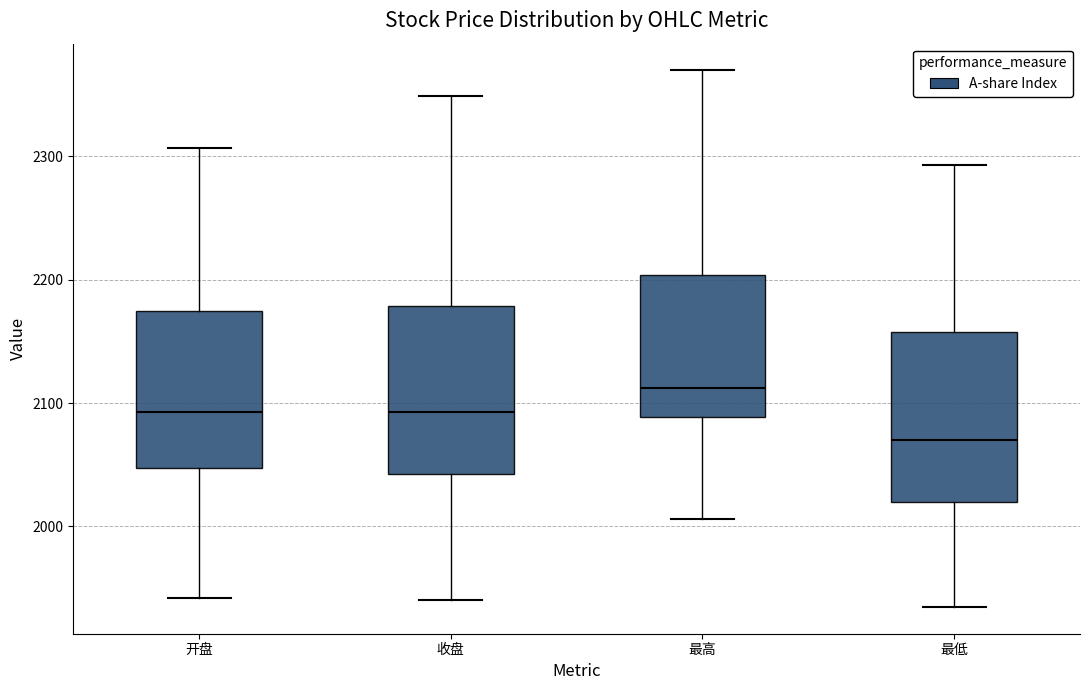

Reading left to right, transcribe this box plot: for each box, give where its median line is, the range the box spans, and where its two whiskers end, as read against the y-axis. The values are not printed on the chart, so give them approximately, as read against the axis.

开盘: median 2090, box 2050 to 2170, whiskers 1940 to 2310
收盘: median 2090, box 2040 to 2180, whiskers 1940 to 2350
最高: median 2110, box 2090 to 2200, whiskers 2010 to 2370
最低: median 2070, box 2020 to 2160, whiskers 1930 to 2290